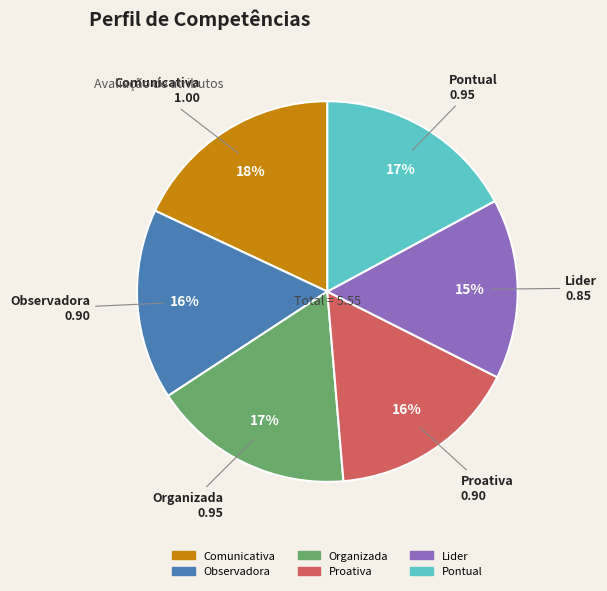

Between Lider and Pontual, which is larger?

Pontual